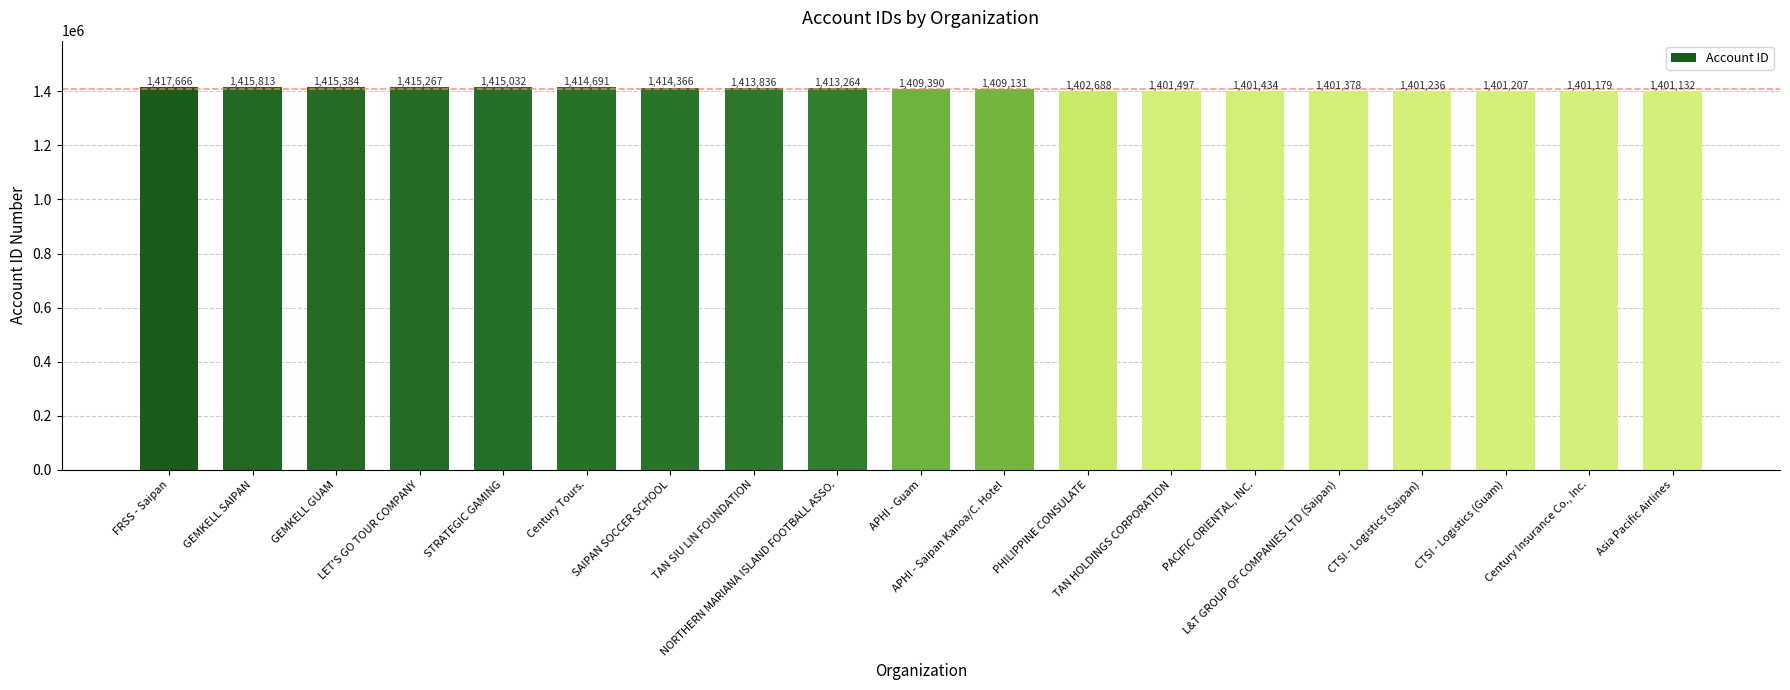

What position from the right is TAN SIU LIN FOUNDATION?

12